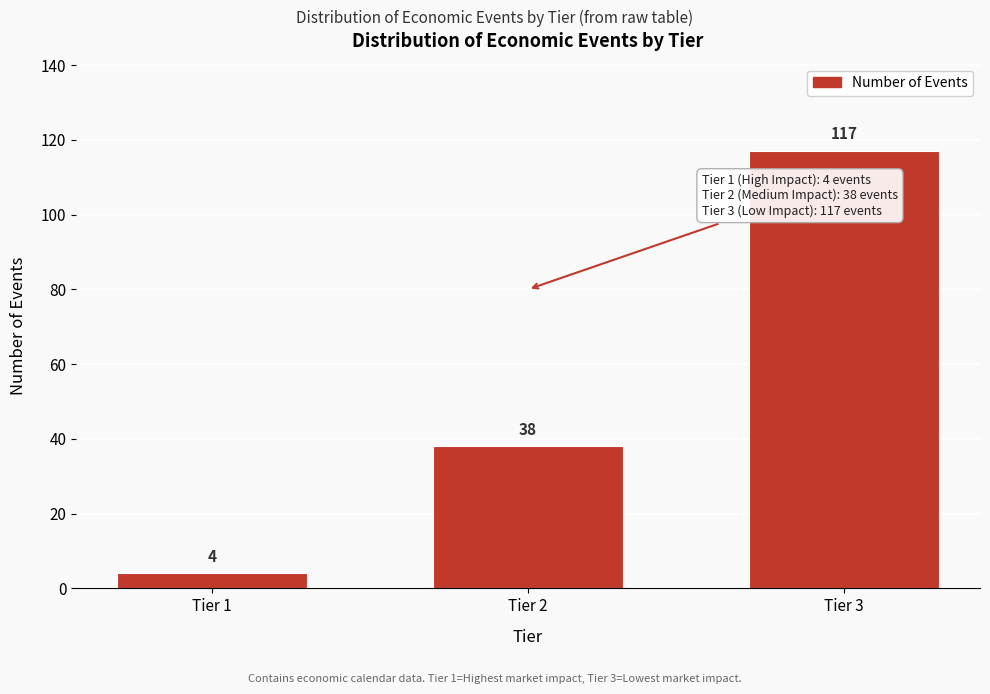

Reading left to right, extract all data points from this chart.

Tier 1=4	Tier 2=38	Tier 3=117